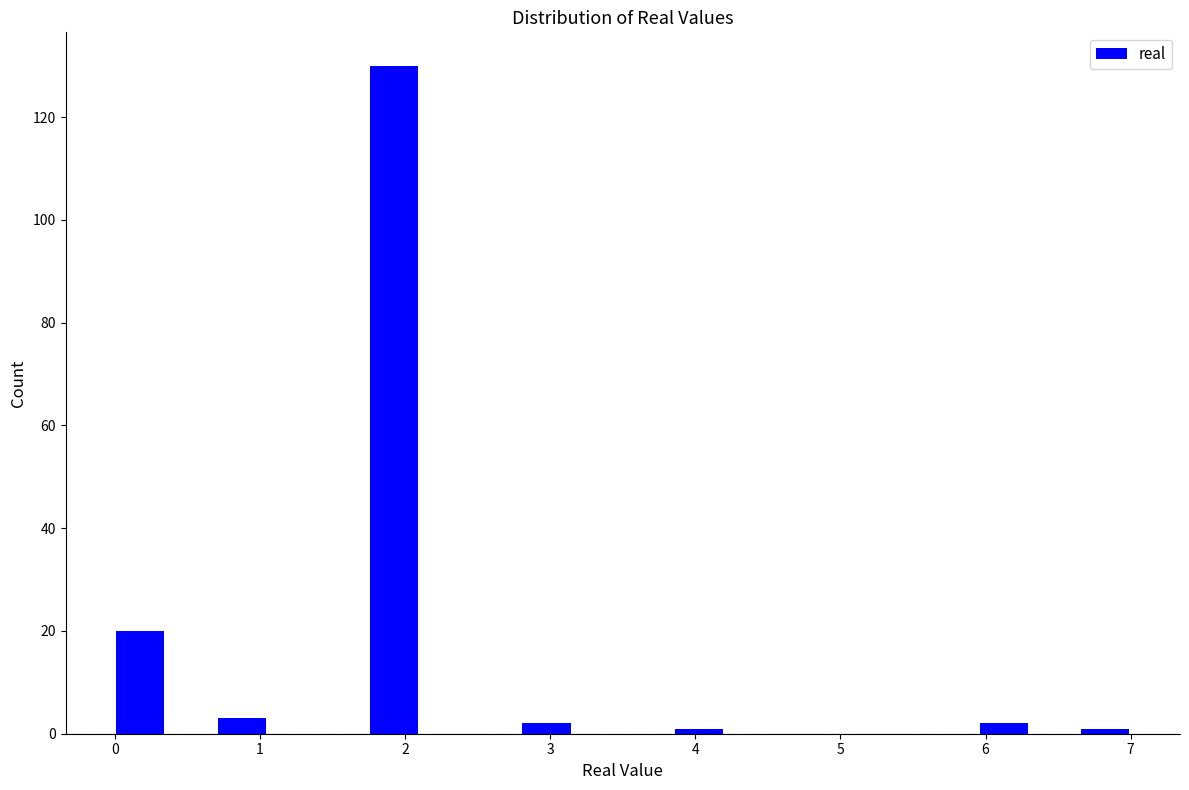

Around what value on the x-axis is the tallest bar? Give the approximate position of its centre, as read against the axis.

1.9